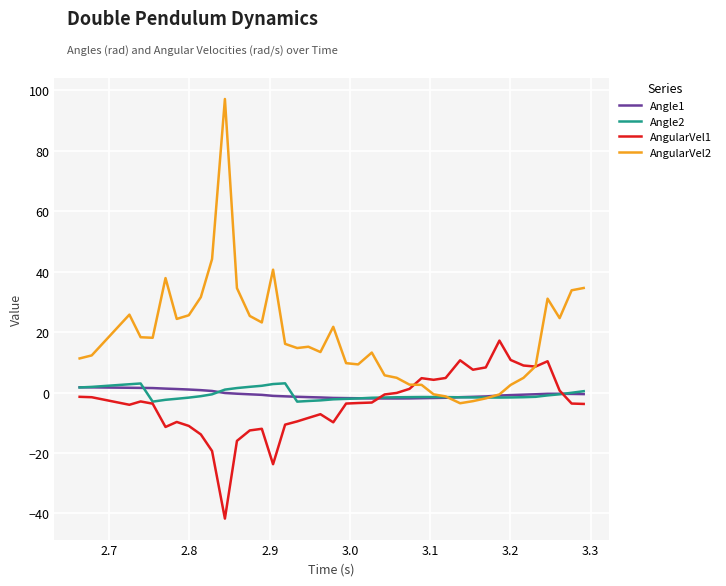

What is the difference between the second highest and second lowest values in the AngularVel2 series?

47.0